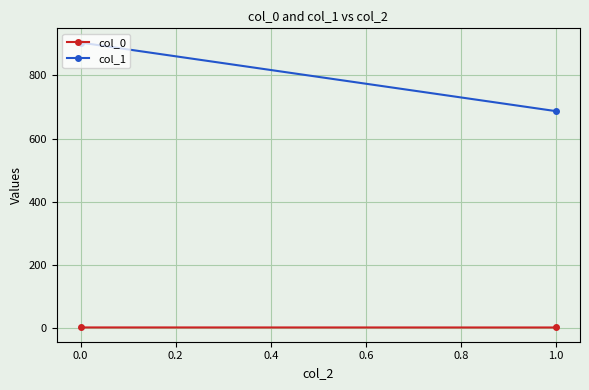

How many lines are shown in the chart?

2